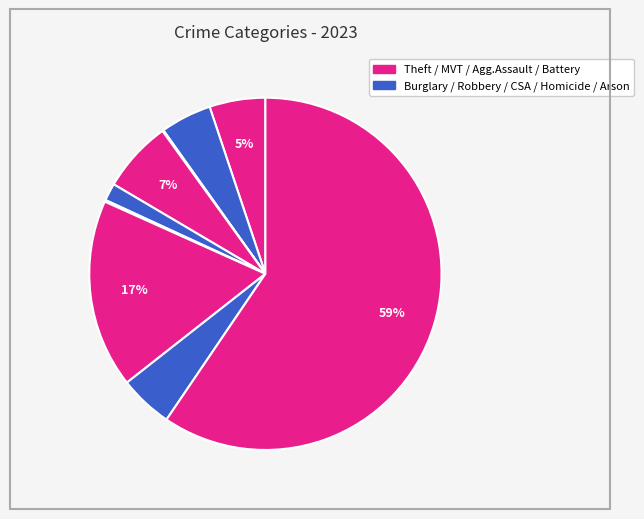

What is the majority slice?

Theft